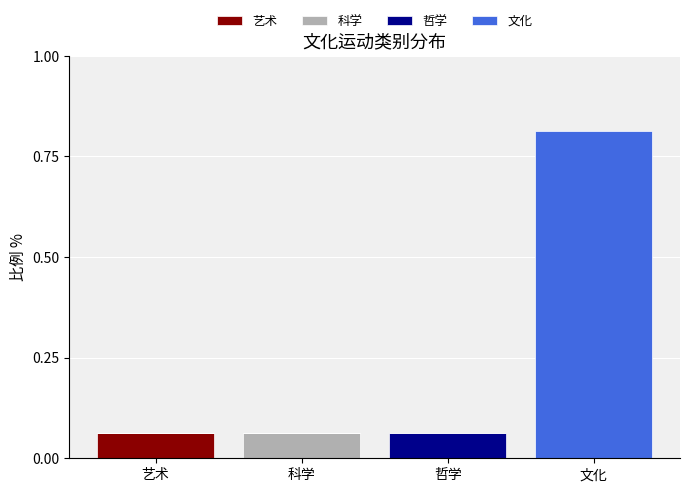

Count the number of data series in this chart.

4